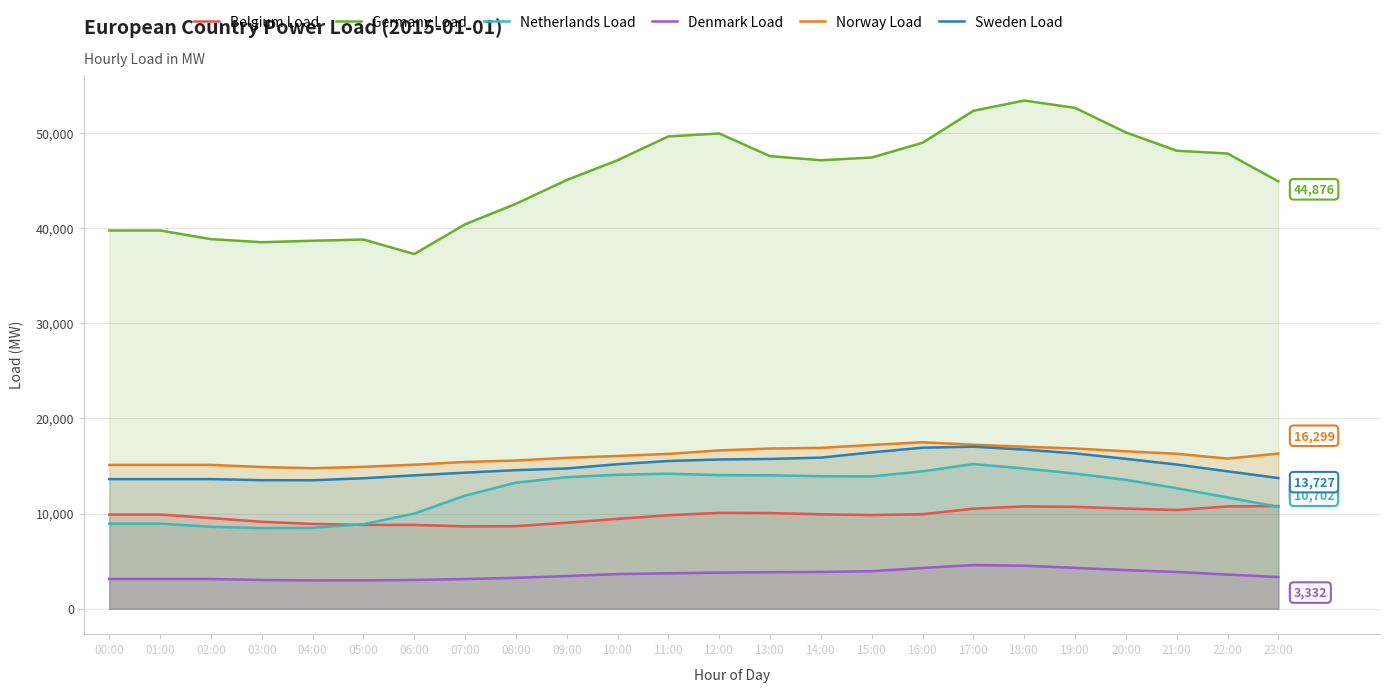

True or false: Germany Load and Norway Load cross at least once.

False